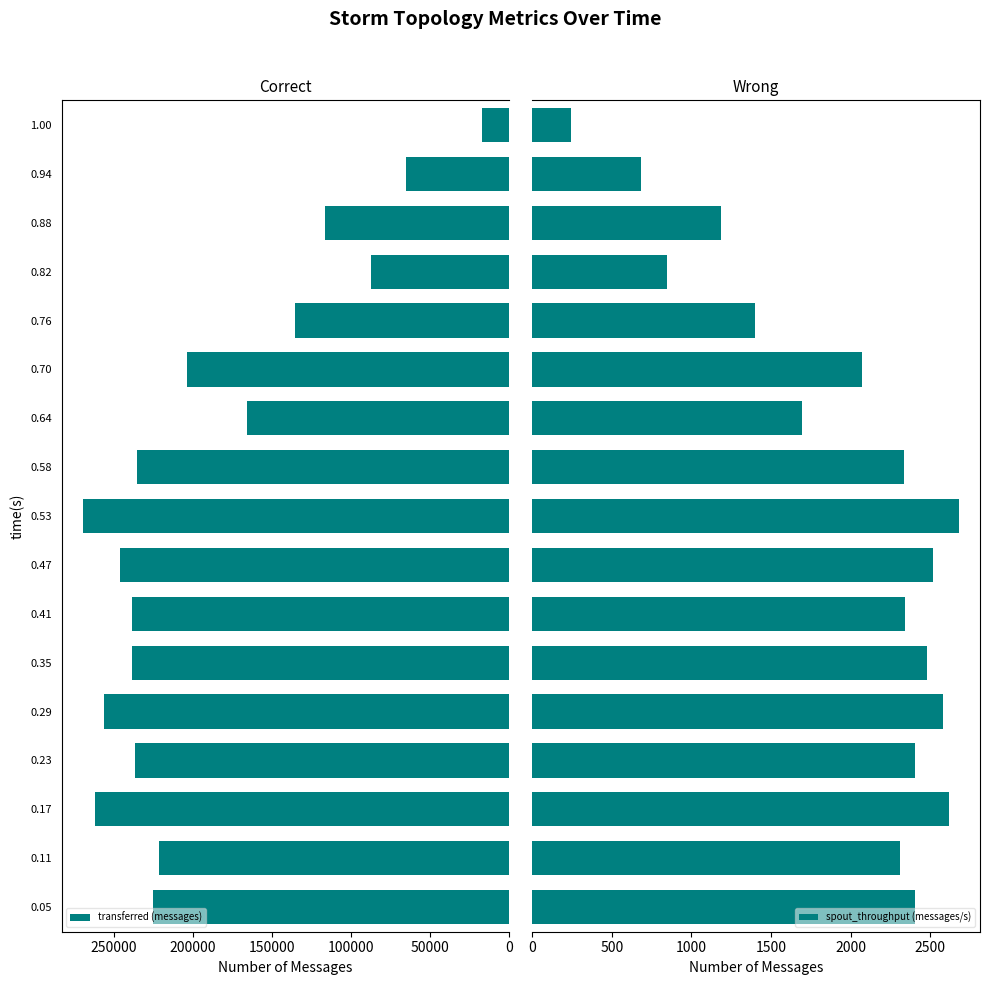

Where is transferred (messages) nearest to the value 143370?

0.76